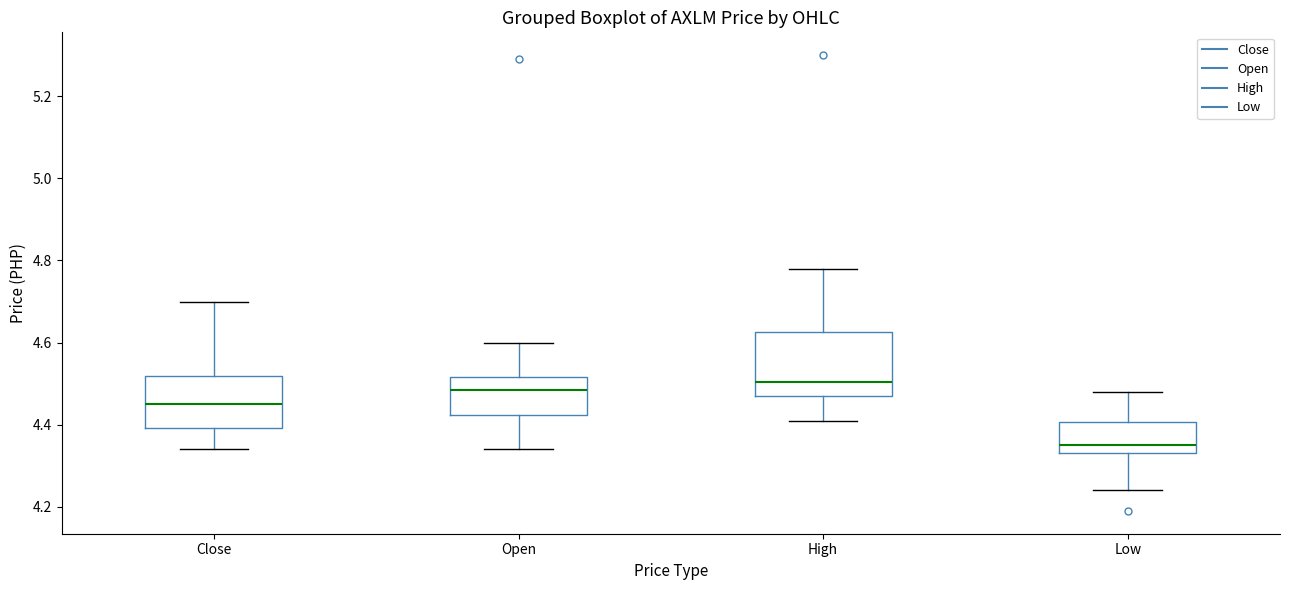

Reading left to right, read every box against the y-axis: the position of its median line, the range the box covers, and the ends of its whiskers. The values are not printed on the chart, so give them approximately, as read against the axis.

Close: median 4.46, box 4.40 to 4.52, whiskers 4.34 to 4.70
Open: median 4.48, box 4.42 to 4.52, whiskers 4.34 to 4.60
High: median 4.50, box 4.48 to 4.62, whiskers 4.42 to 4.78
Low: median 4.36, box 4.34 to 4.40, whiskers 4.24 to 4.48